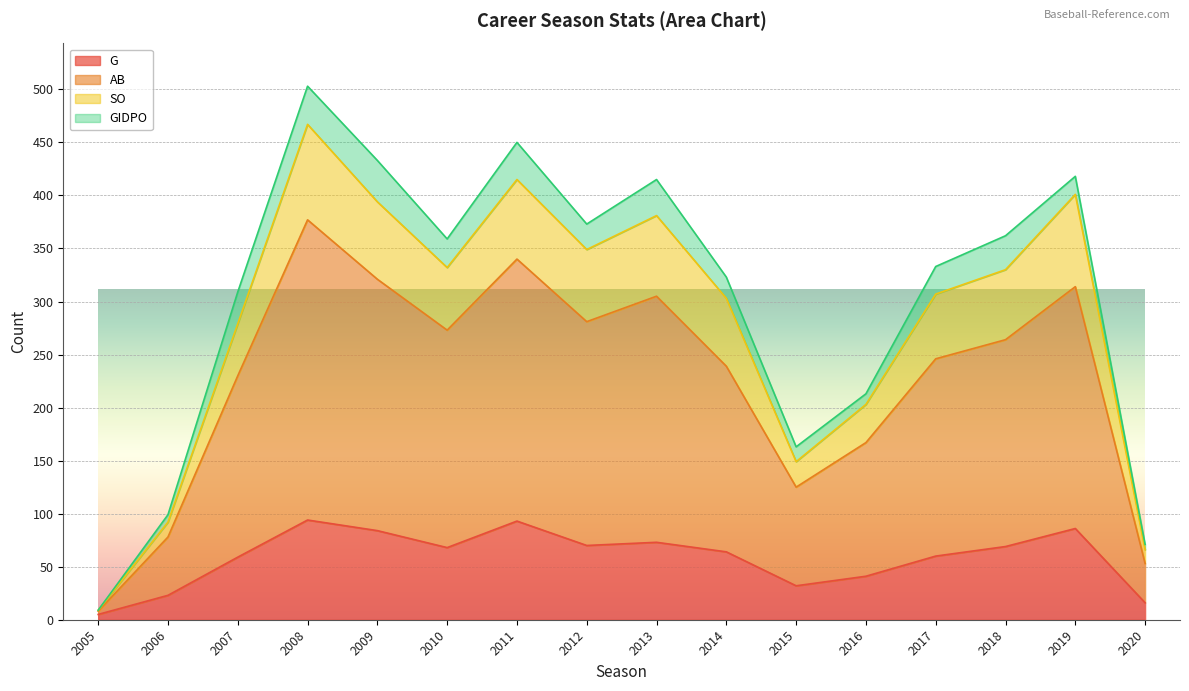

True or false: G and SO cross at least once.

False